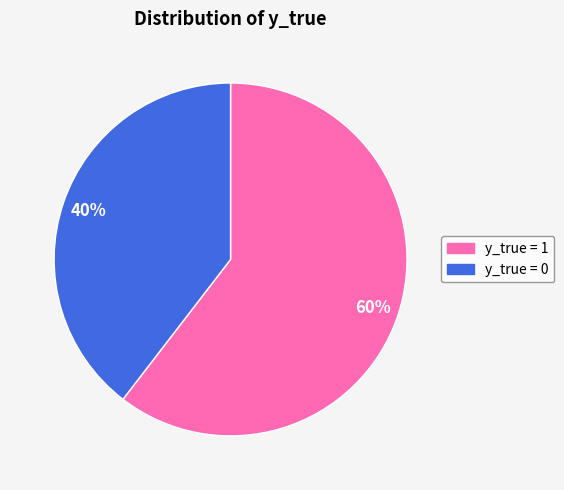

Is there a majority slice in this chart?

Yes